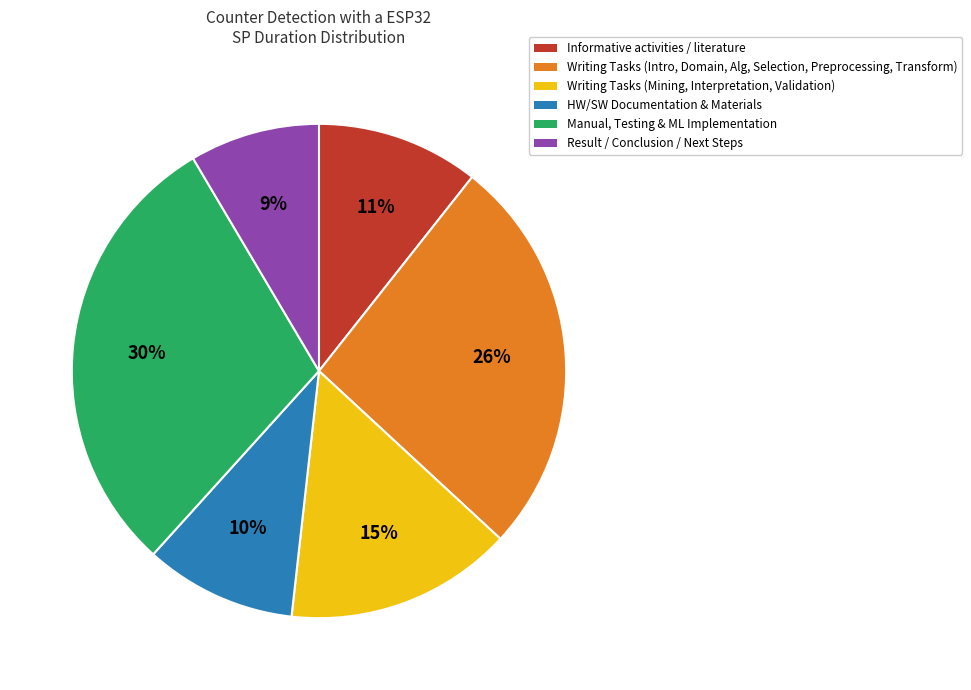

Count the number of slices in the pie.

6